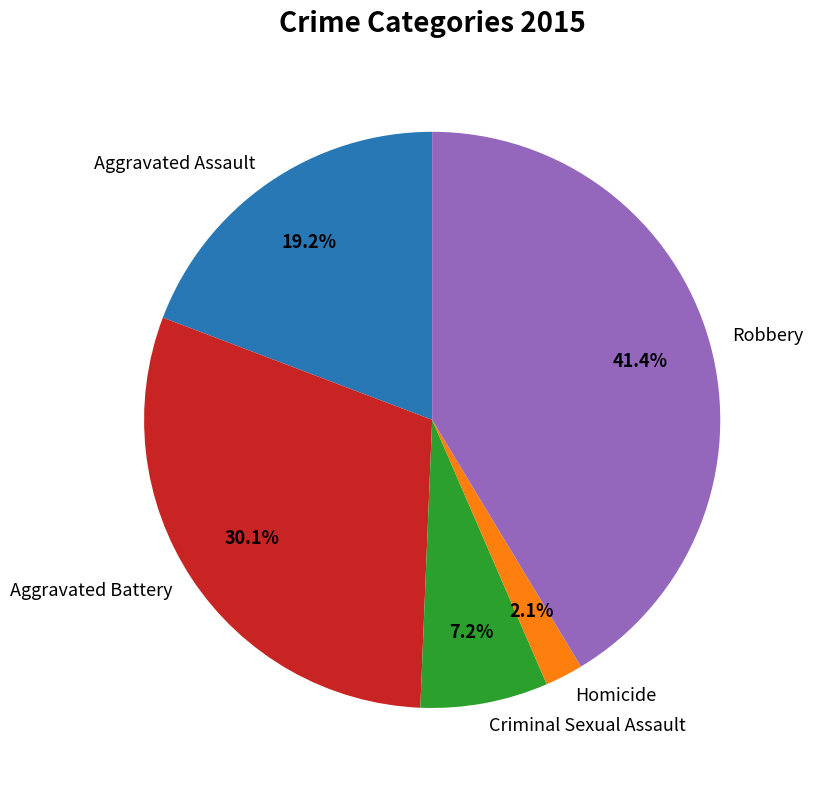

What portion of the pie excludes Homicide?

97.9%